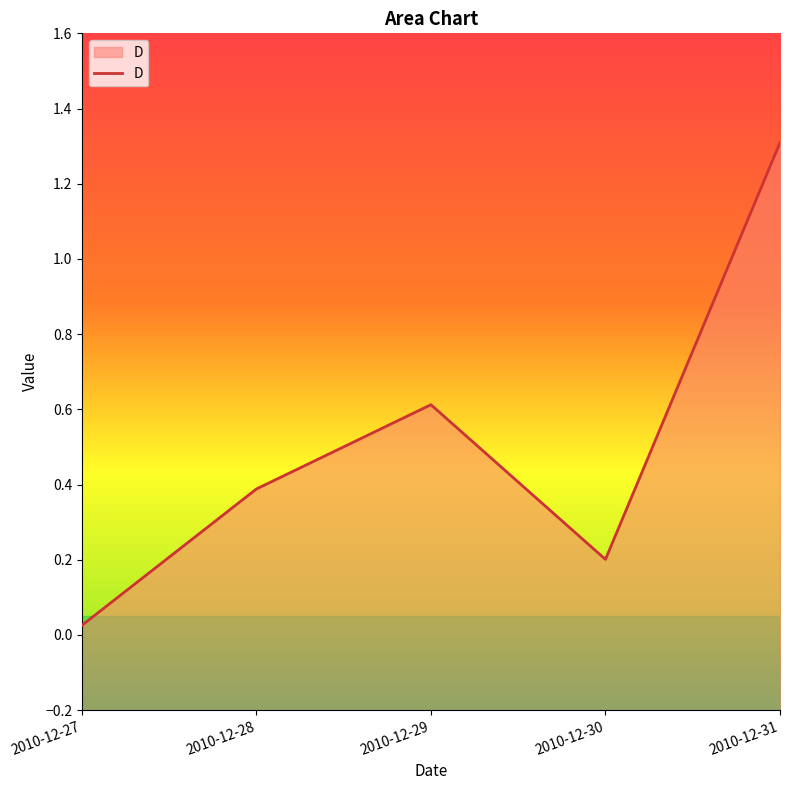

Reading right to left, extract all data points from this chart.

1.3	0.2	0.6	0.4	0.0